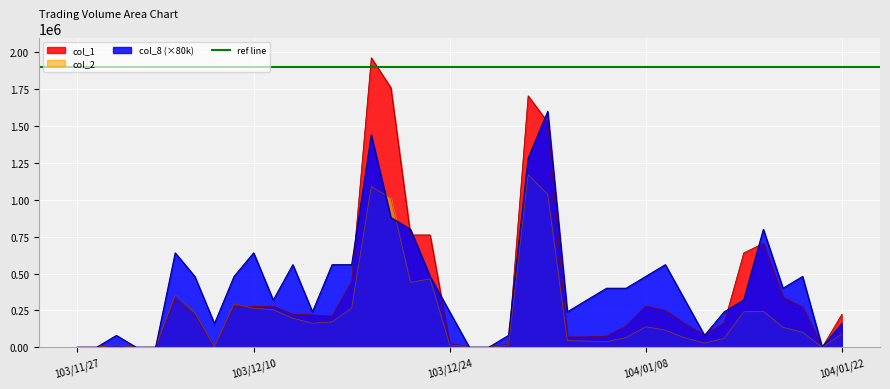

The col_8 series shows 243074 at 104/01/06. True or false?

False